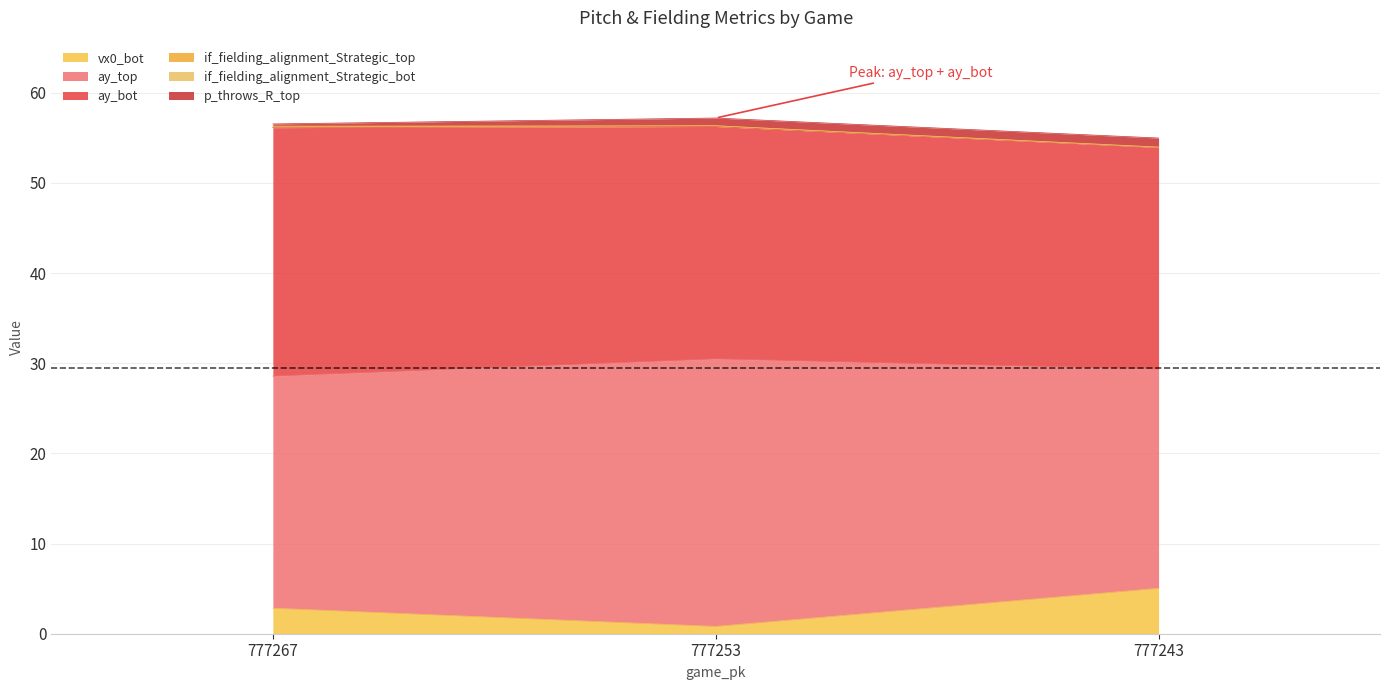

At which category is the sum across all series the highest?

777253